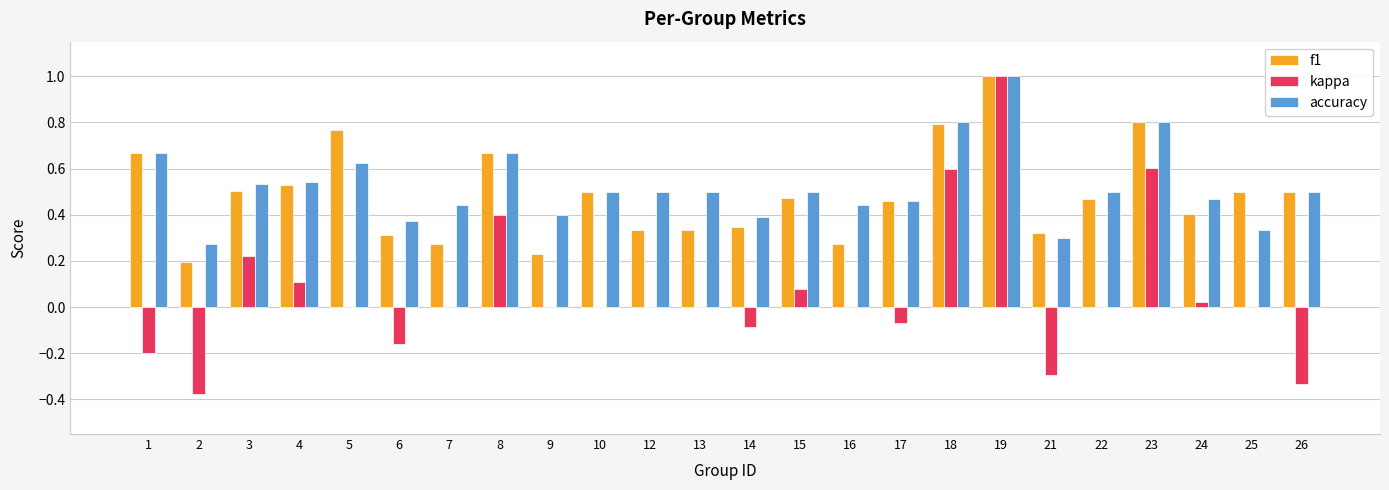

What is the total value across all series at 23?

2.2